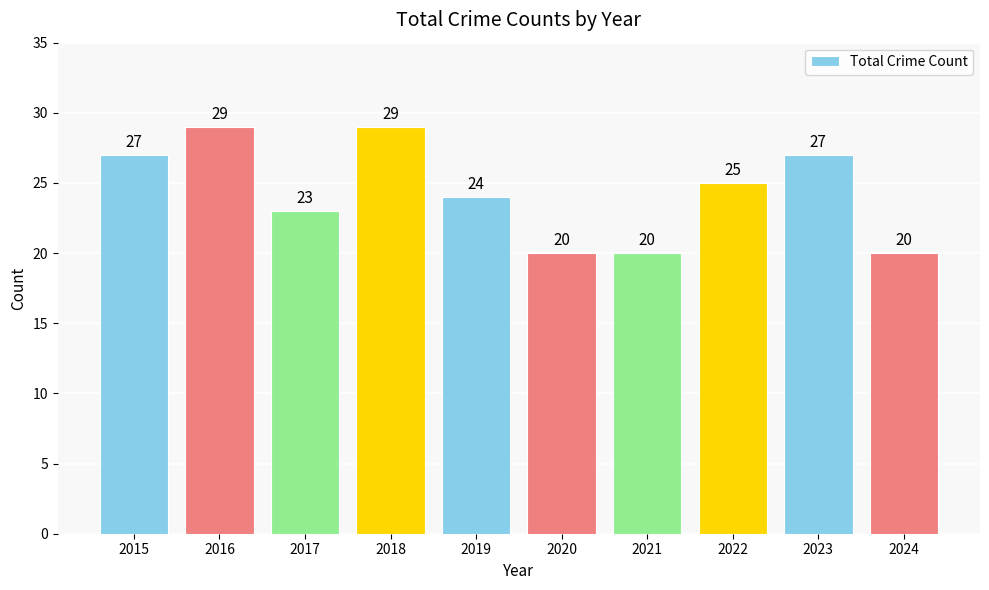

At which label does the data first exceed 25?

2015